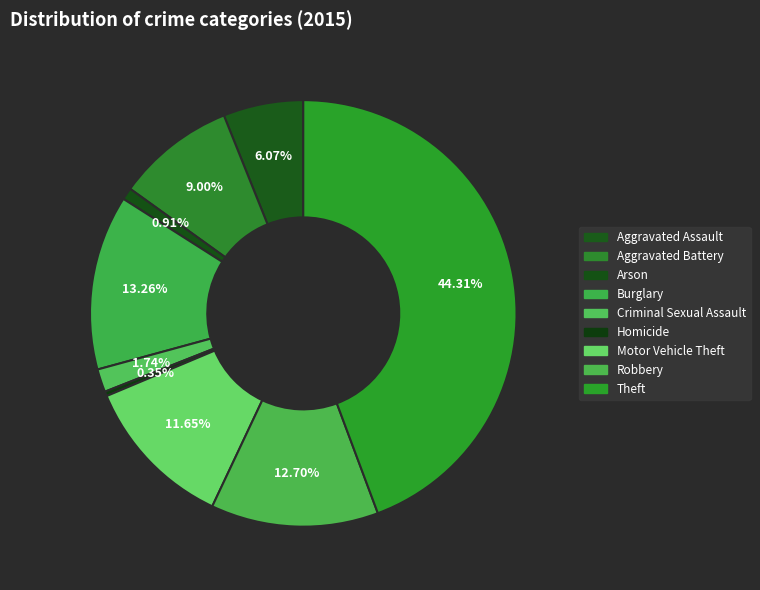

How many segments does this pie chart have?

9